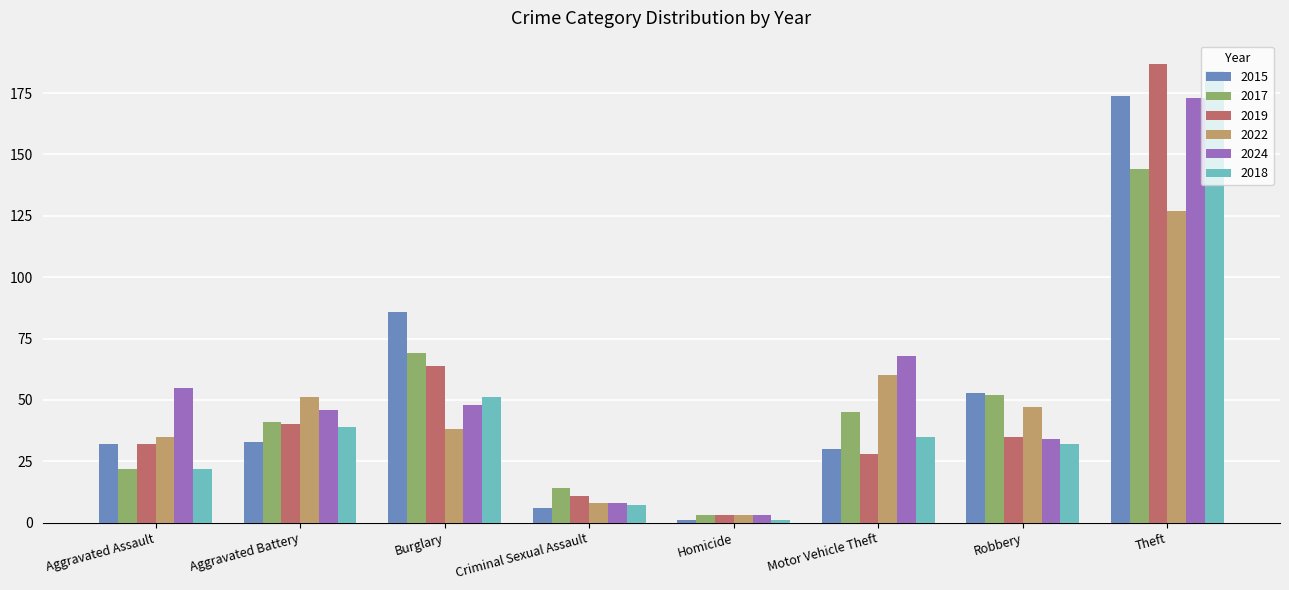

Reading right to left, list all the values displayed in this chart.

2015: Theft=174	Robbery=53	Motor Vehicle Theft=30	Homicide=1	Criminal Sexual Assault=6	Burglary=86	Aggravated Battery=33	Aggravated Assault=32
2017: Theft=144	Robbery=52	Motor Vehicle Theft=45	Homicide=3	Criminal Sexual Assault=14	Burglary=69	Aggravated Battery=41	Aggravated Assault=22
2019: Theft=187	Robbery=35	Motor Vehicle Theft=28	Homicide=3	Criminal Sexual Assault=11	Burglary=64	Aggravated Battery=40	Aggravated Assault=32
2022: Theft=127	Robbery=47	Motor Vehicle Theft=60	Homicide=3	Criminal Sexual Assault=8	Burglary=38	Aggravated Battery=51	Aggravated Assault=35
2024: Theft=173	Robbery=34	Motor Vehicle Theft=68	Homicide=3	Criminal Sexual Assault=8	Burglary=48	Aggravated Battery=46	Aggravated Assault=55
2018: Theft=184	Robbery=32	Motor Vehicle Theft=35	Homicide=1	Criminal Sexual Assault=7	Burglary=51	Aggravated Battery=39	Aggravated Assault=22